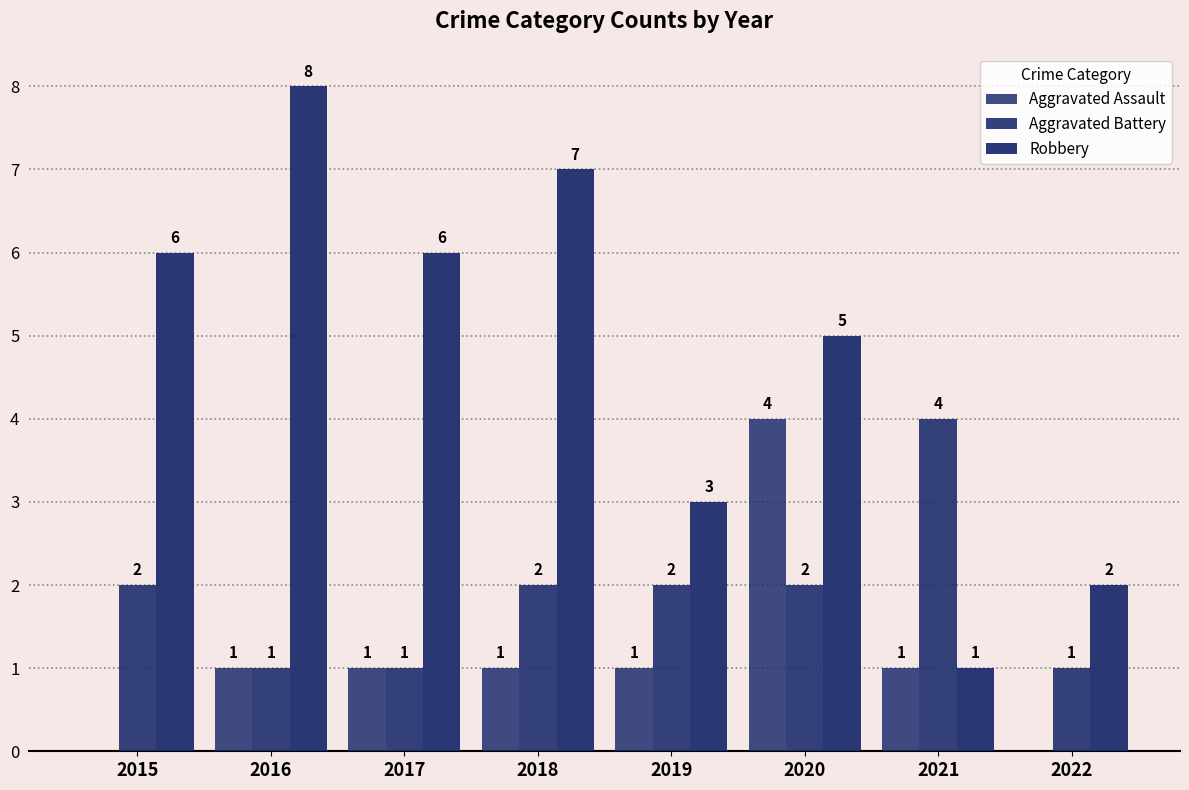

What is the greatest value displayed?

8